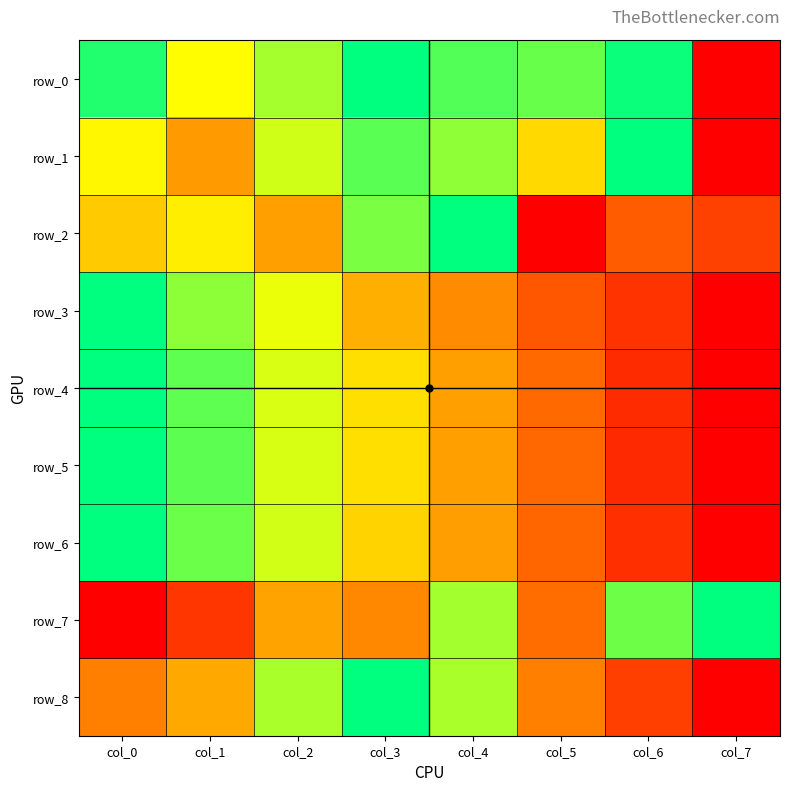

What is the greatest value displayed?

1.0